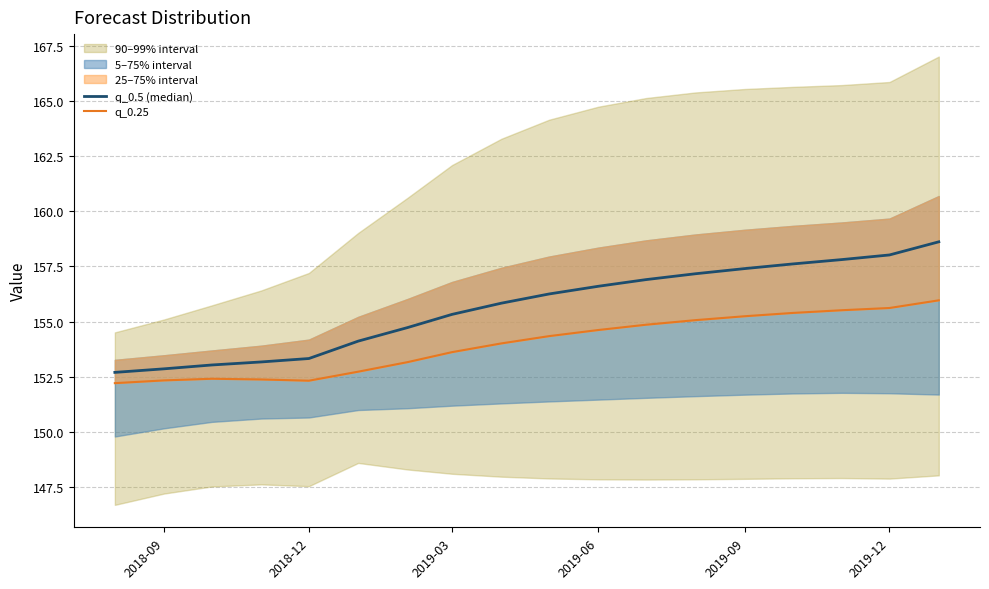

Which series has the largest range (max minus min)?

q_0.5 (median)